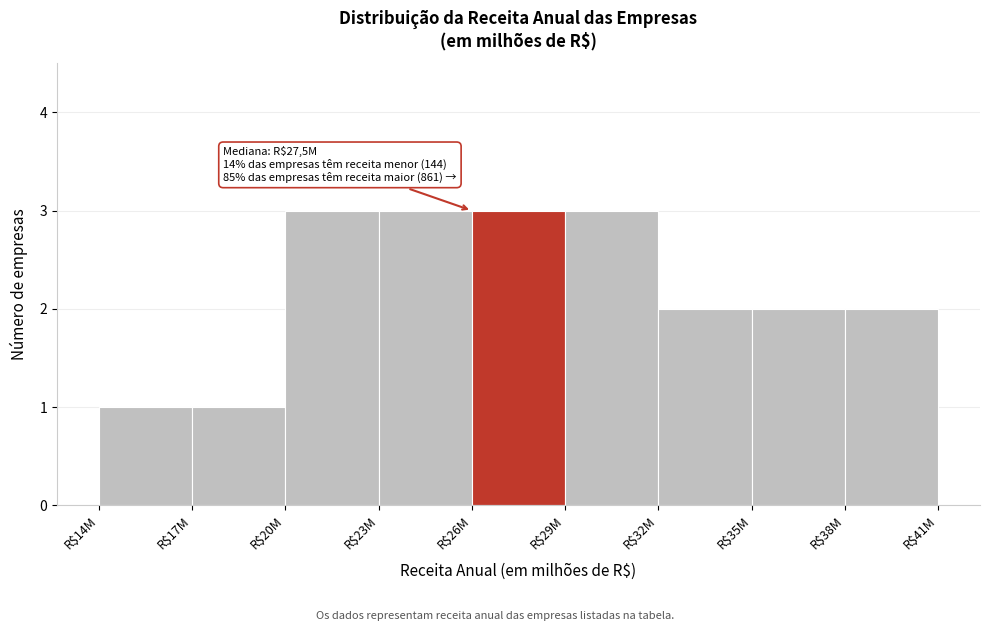

Reading right to left, transcribe all the data shown in this chart.

2	2	2	3	3	3	3	1	1